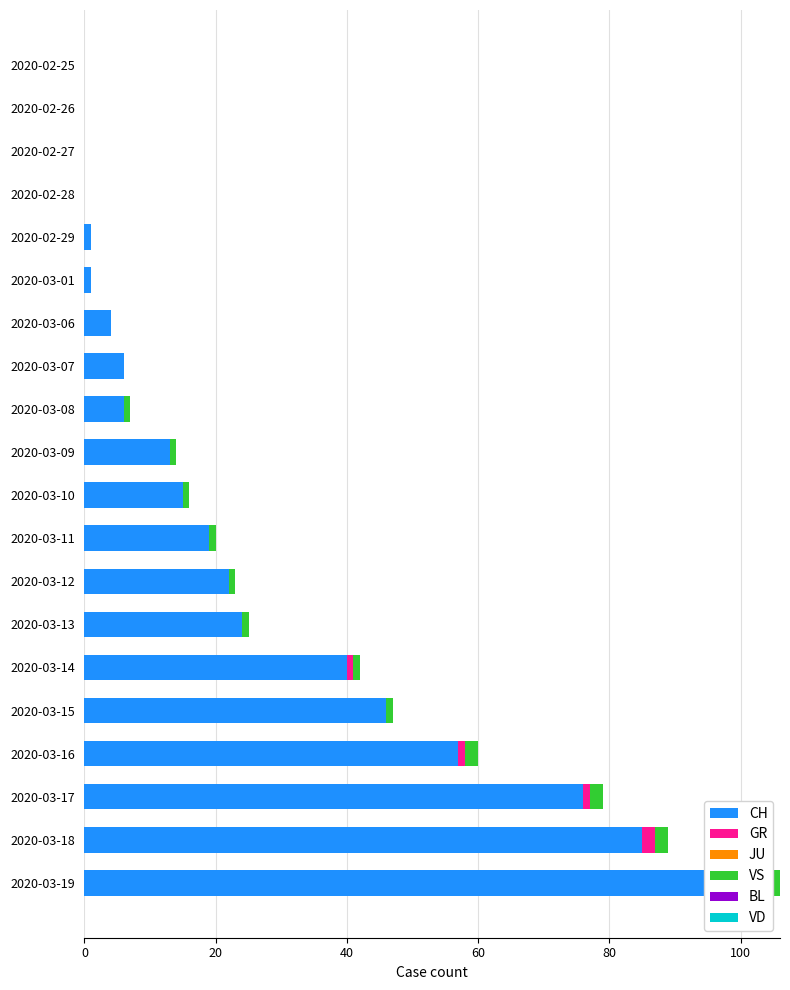

What is the highest value of the BL series?

0.6